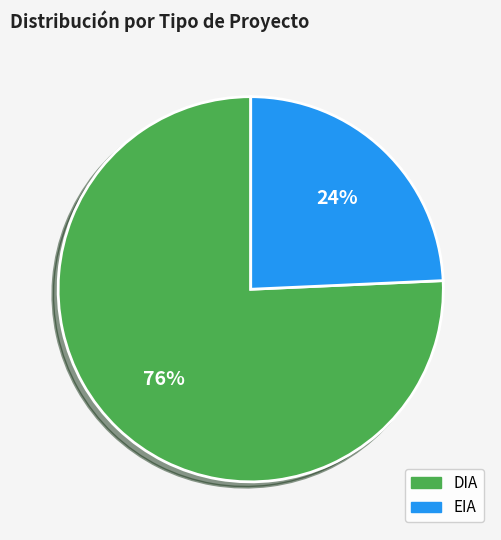

Count the number of slices in the pie.

2